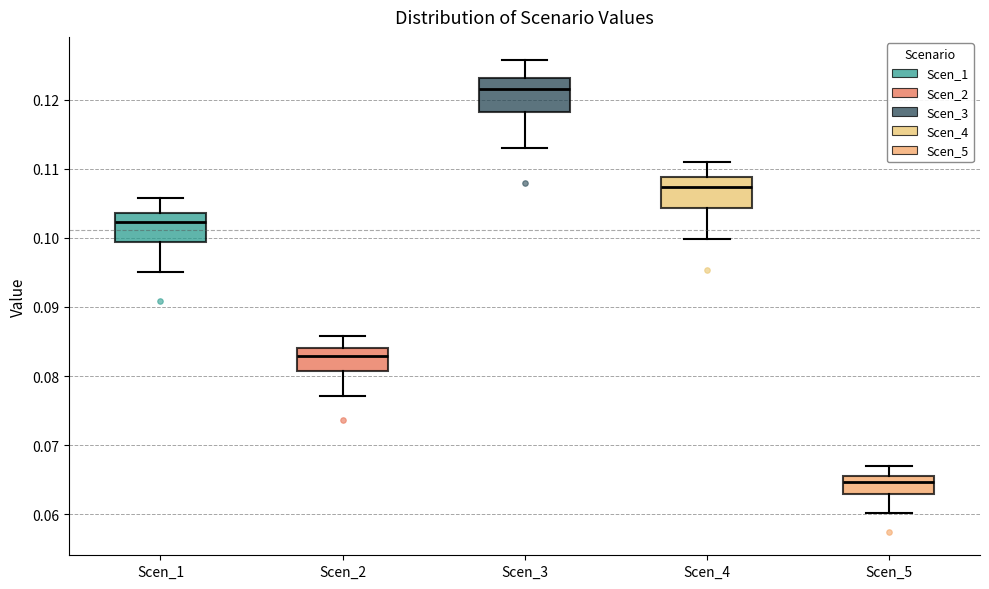

Reading left to right, read every box against the y-axis: the position of its median line, the range the box covers, and the ends of its whiskers. The values are not printed on the chart, so give them approximately, as read against the axis.

Scen_1: median 0.102, box 0.099 to 0.104, whiskers 0.095 to 0.106
Scen_2: median 0.083, box 0.081 to 0.084, whiskers 0.077 to 0.086
Scen_3: median 0.121, box 0.118 to 0.123, whiskers 0.113 to 0.126
Scen_4: median 0.107, box 0.104 to 0.109, whiskers 0.100 to 0.111
Scen_5: median 0.065, box 0.063 to 0.066, whiskers 0.060 to 0.067